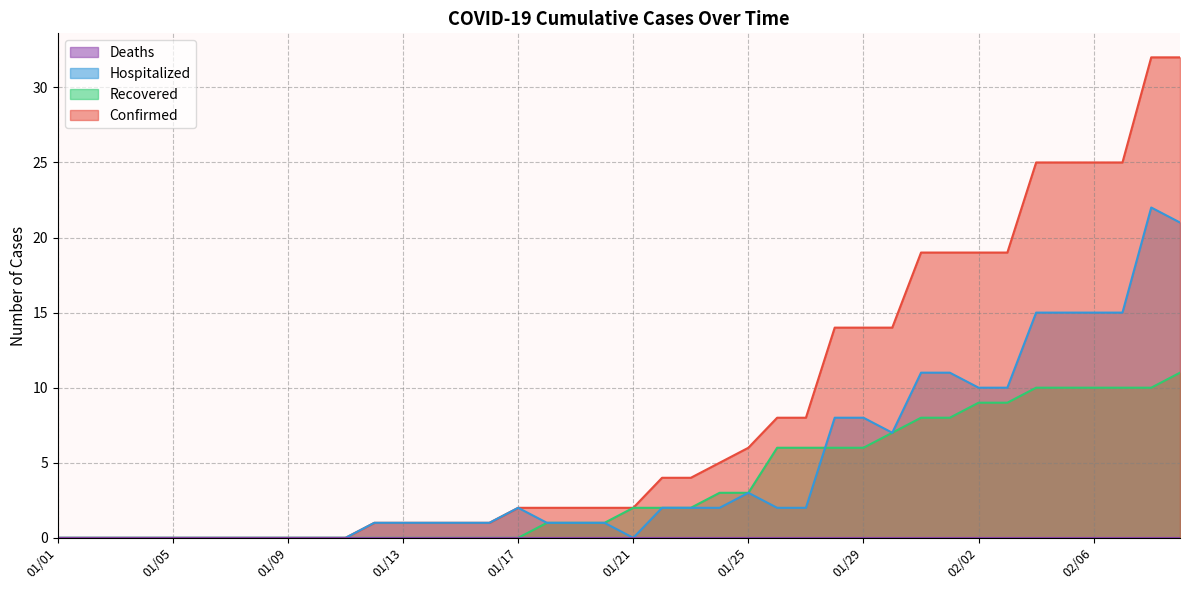

Does the chart have visible grid lines?

Yes